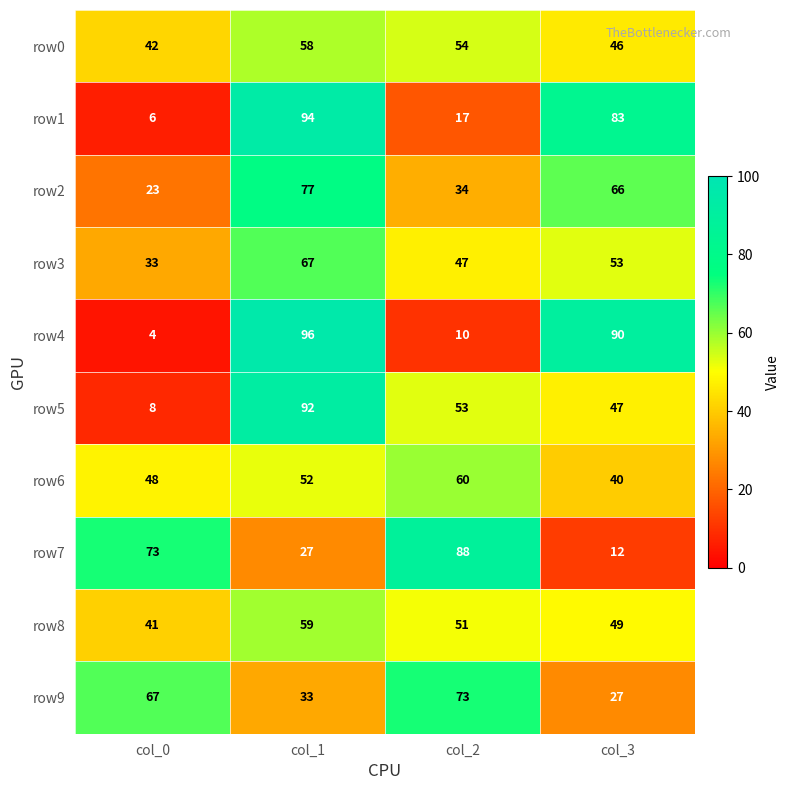

At which category is the sum across all series the highest?

col_1